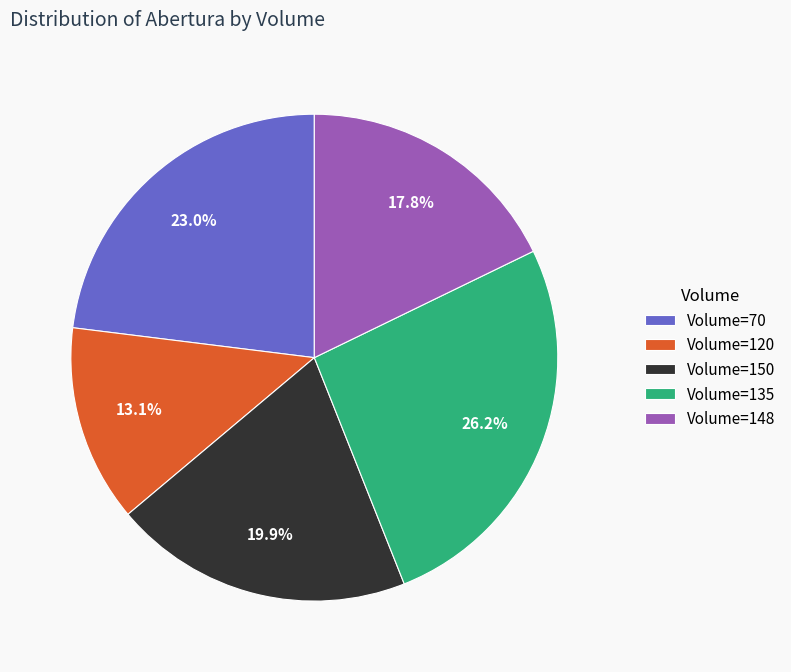

Which slice is the smallest?

Volume=120